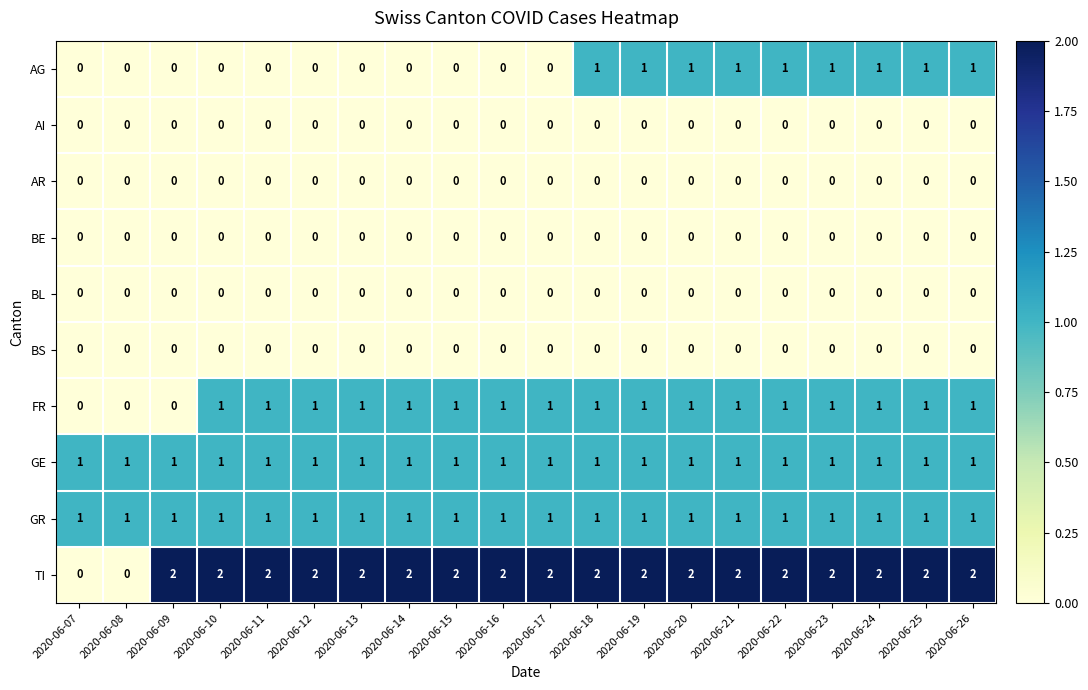

What is the sum of all GE values?

20